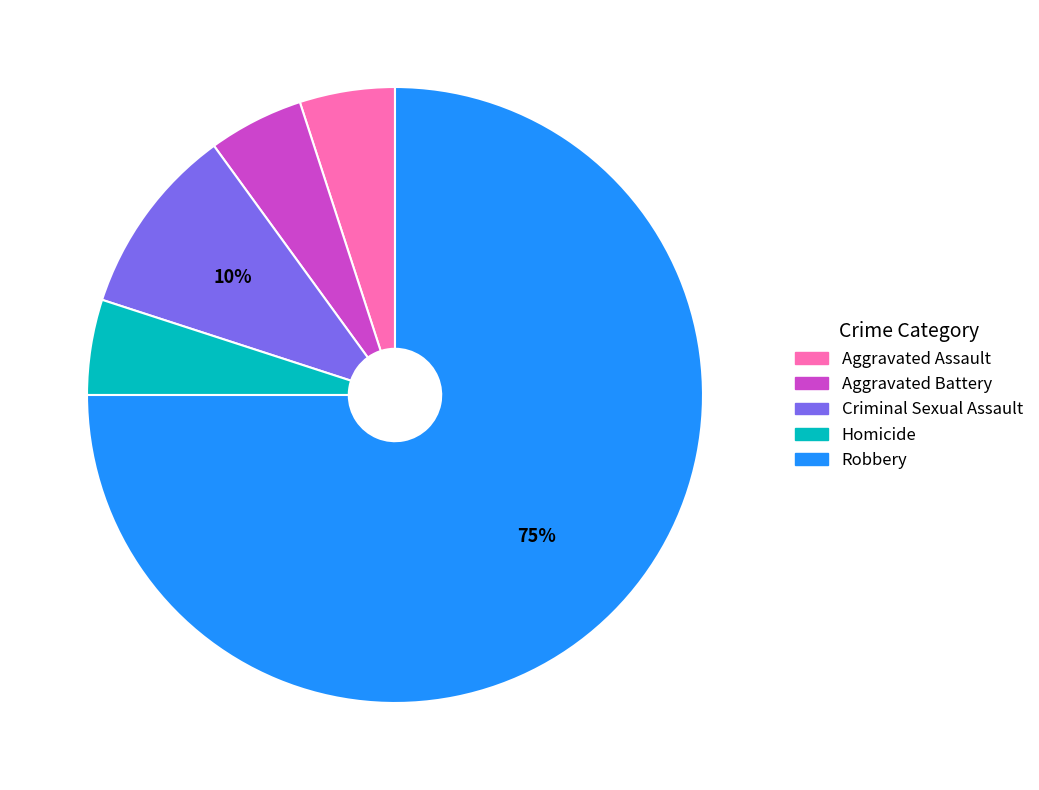

To the nearest percent, what is the average slice percentage?

20%